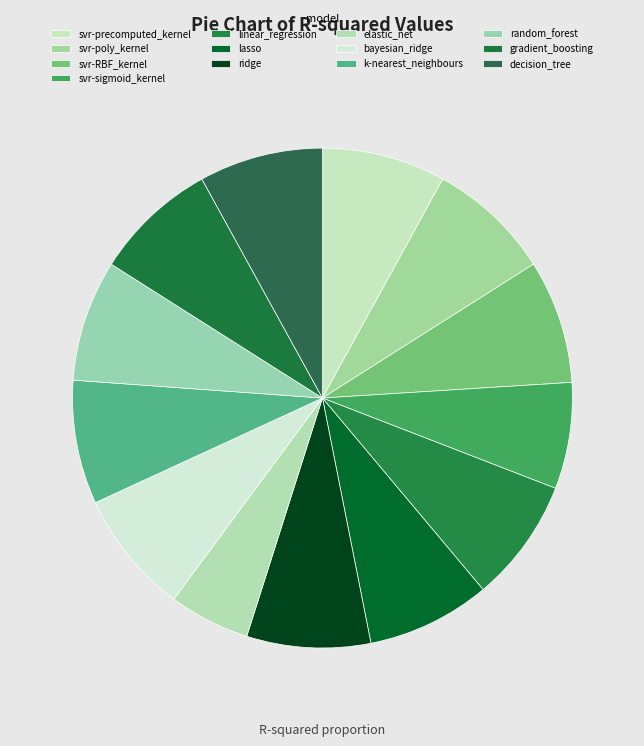

How much of the chart is everything except elastic_net?

94.8%